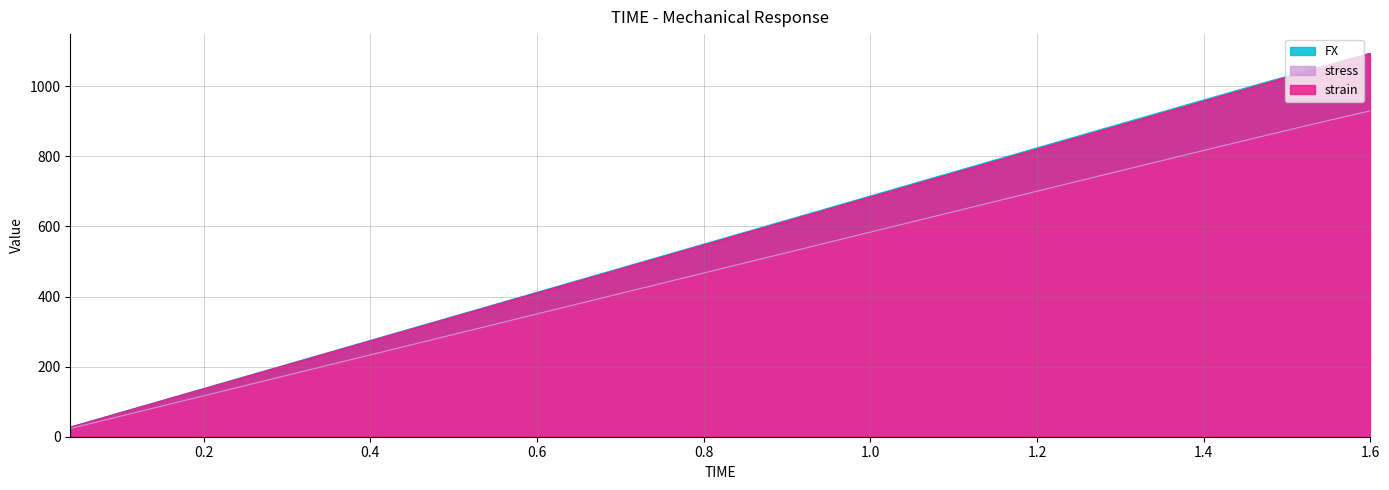

True or false: FX has a value of 164.8 at 0.24.

True